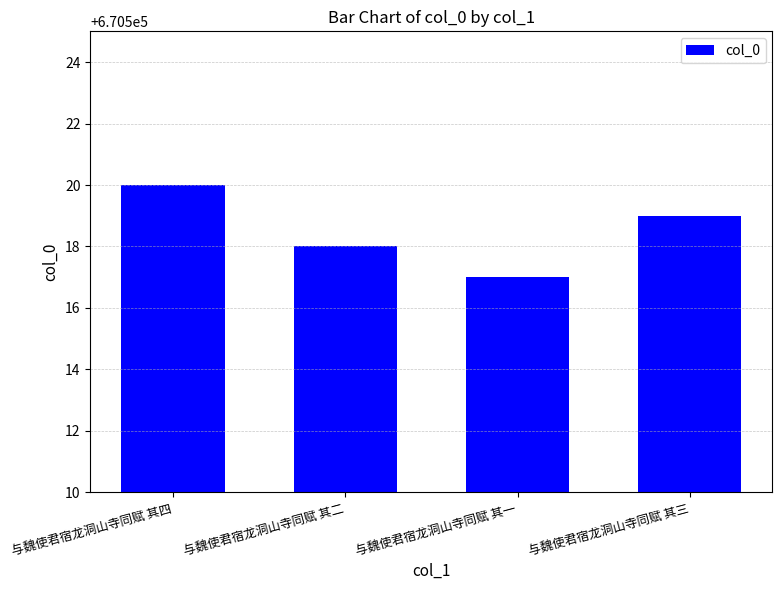

What is the difference between the maximum and minimum values?

3